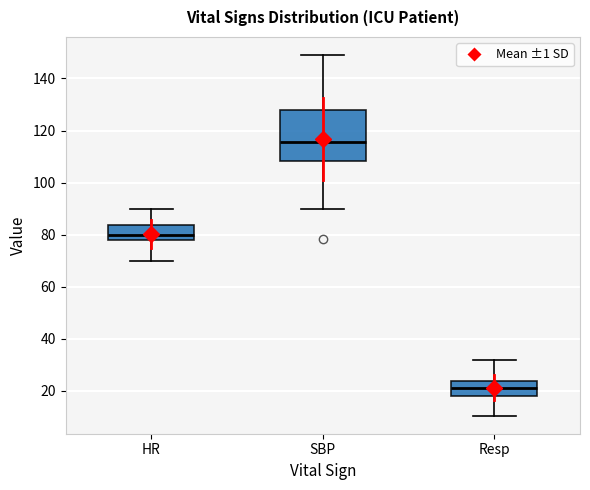

Reading left to right, transcribe this box plot: for each box, give where its median line is, the range the box spans, and where its two whiskers end, as read against the y-axis. The values are not printed on the chart, so give them approximately, as read against the axis.

HR: median 80, box 78 to 84, whiskers 70 to 90
SBP: median 116, box 108 to 128, whiskers 90 to 150
Resp: median 22, box 18 to 24, whiskers 10 to 32